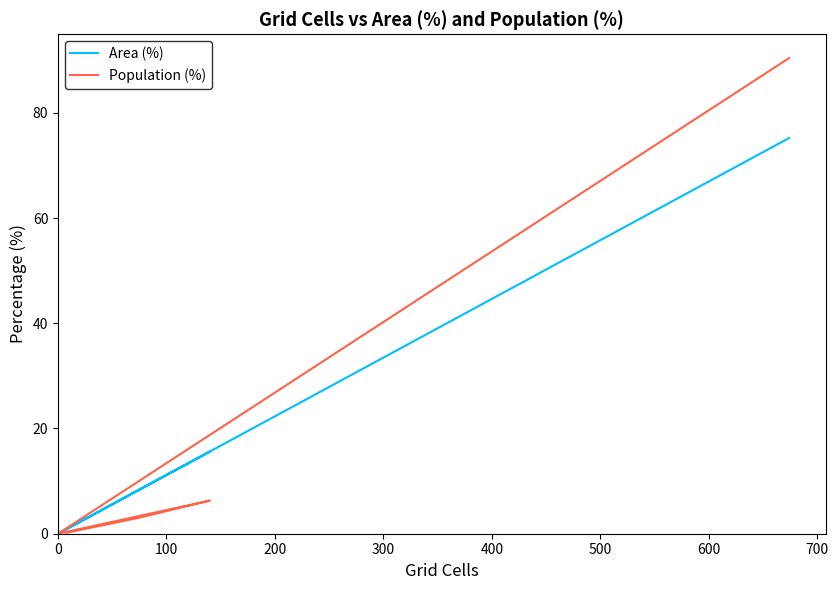

True or false: Area (%) has more than 1 interior local peaks.

False